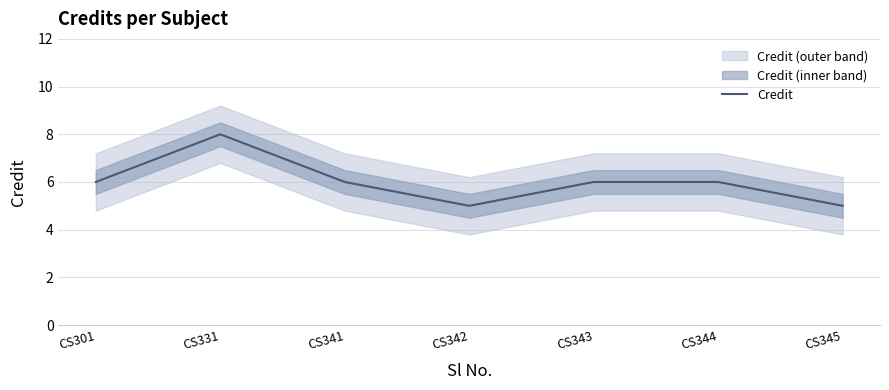

Which category has the lowest value across all series?

CS342